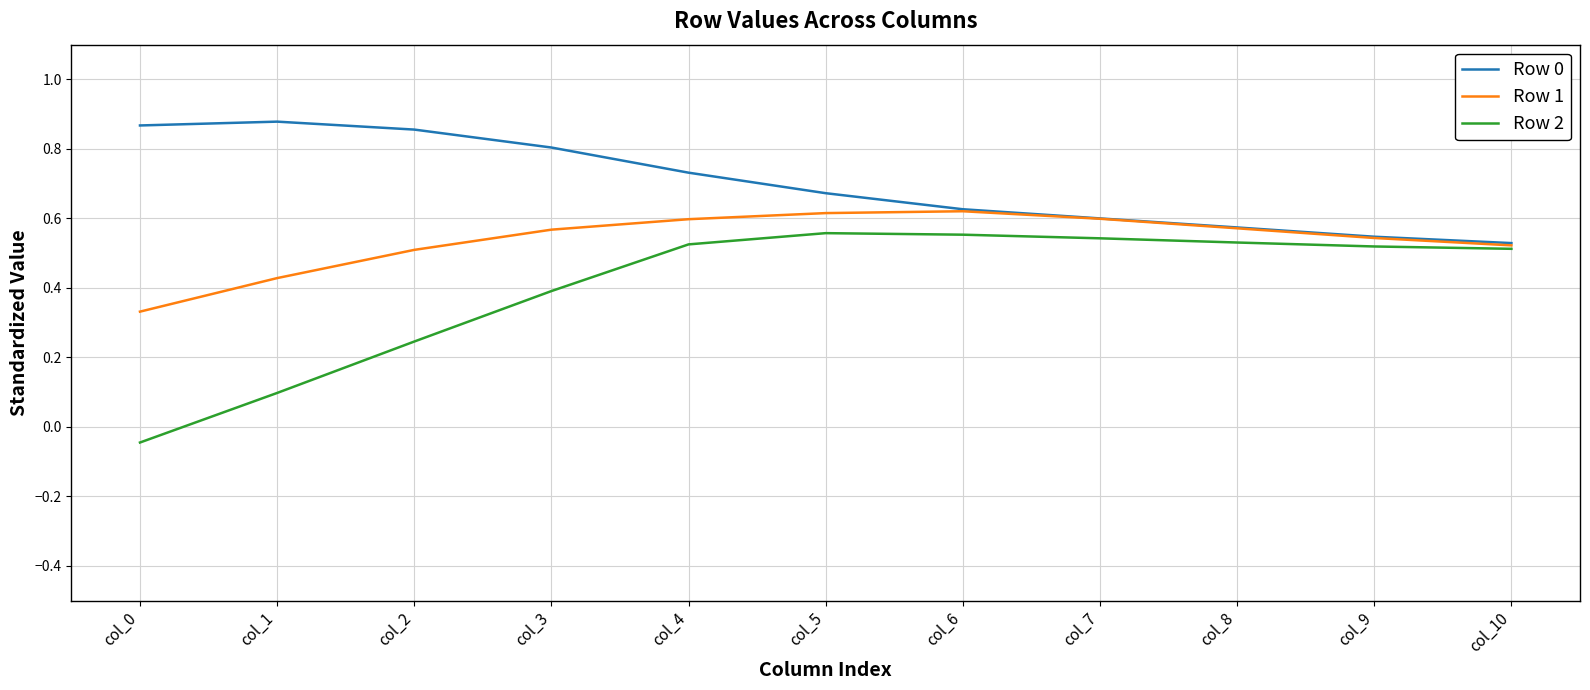

The Row 1 series shows 0.7 at col_2. True or false?

False